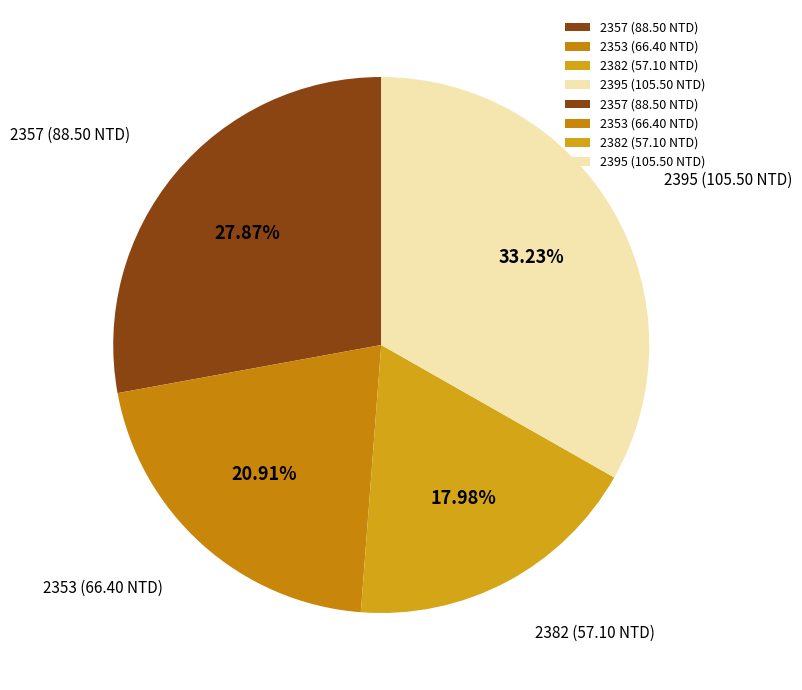

Is there any slice that represents more than half of the pie?

No